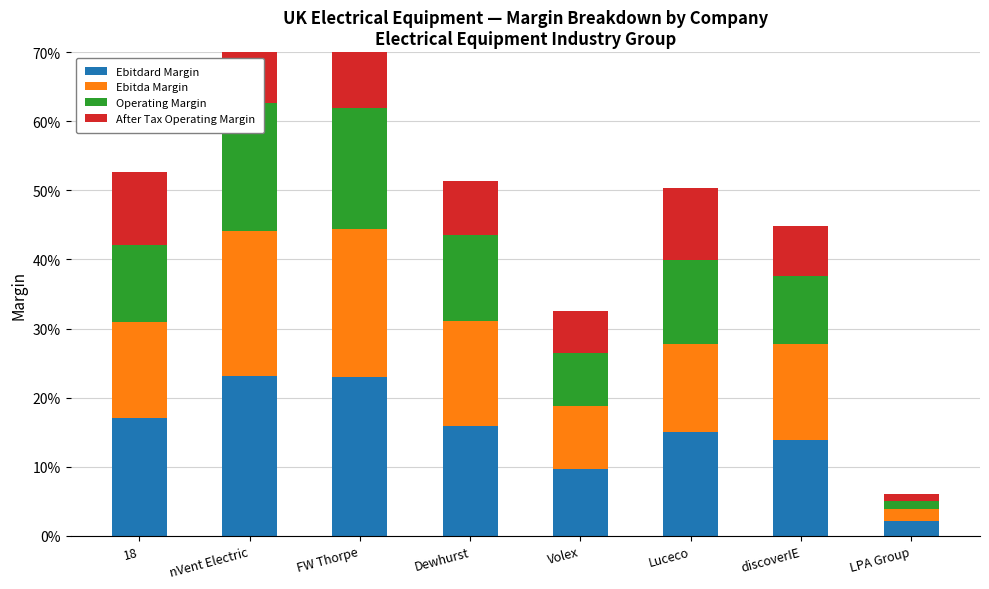

What is the average value of the After Tax Operating Margin series?

0.1